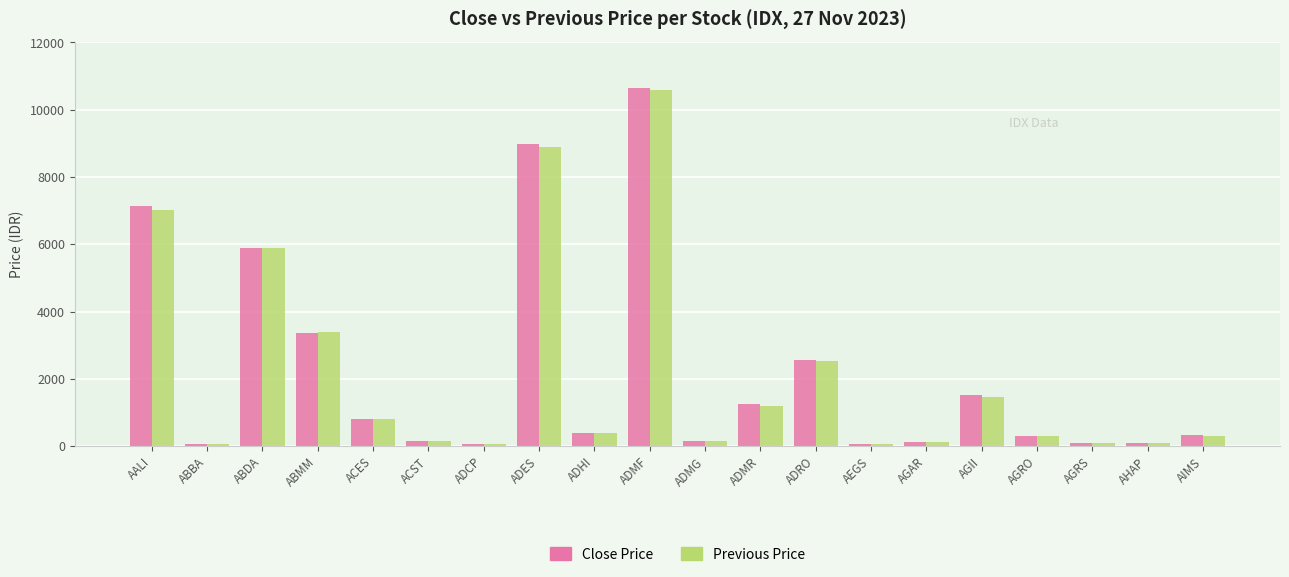

Which label corresponds to the largest value in the chart?

ADMF